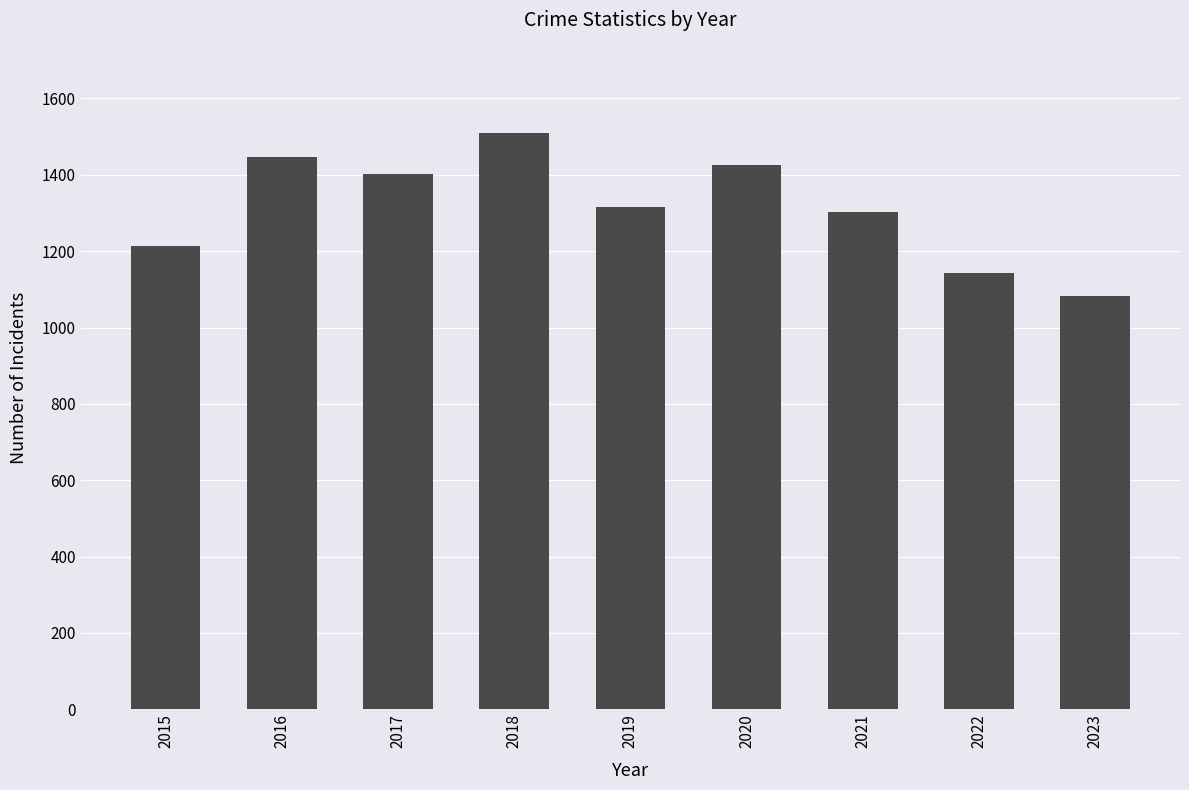

Rank the categories by value from highest to lowest.

2018, 2016, 2020, 2017, 2019, 2021, 2015, 2022, 2023